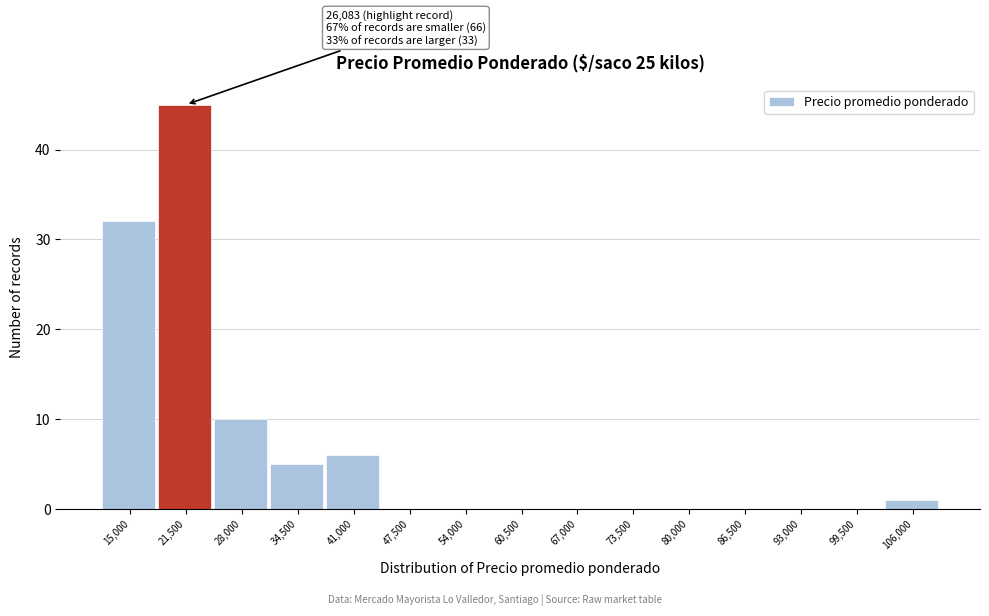

Reading right to left, list all the values displayed in this chart.

106,000=1	99,500=0	93,000=0	86,500=0	80,000=0	73,500=0	67,000=0	60,500=0	54,000=0	47,500=0	41,000=6	34,500=5	28,000=10	21,500=45	15,000=32